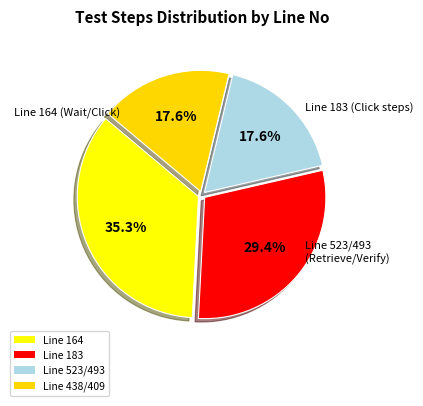

Count the number of slices in the pie.

4